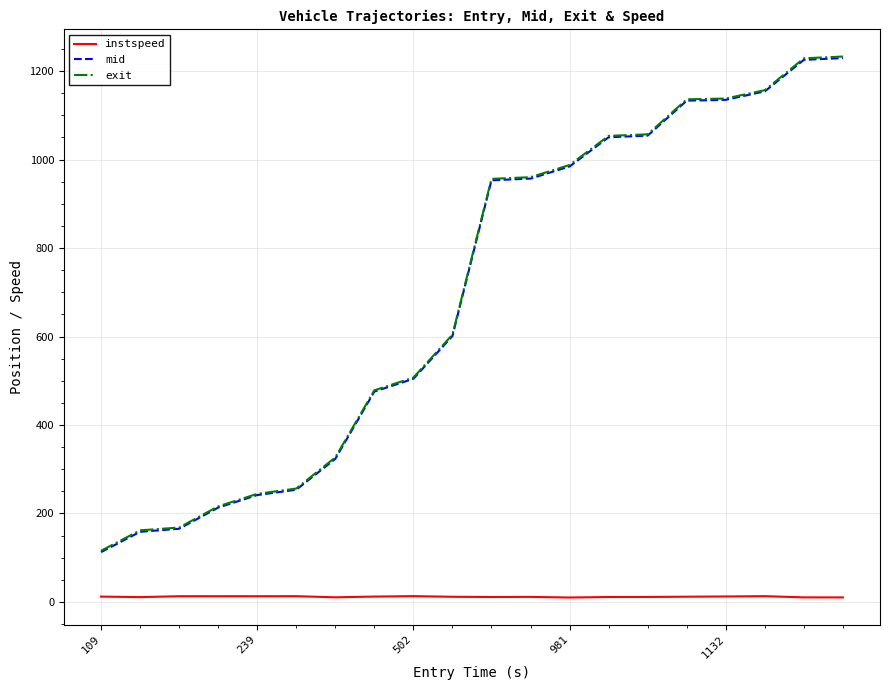

True or false: exit and instspeed cross at least once.

False